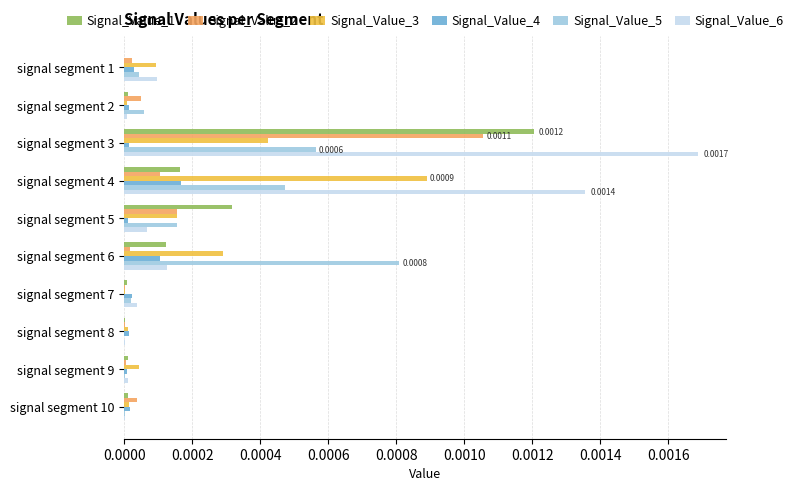

At which category is the sum across all series the highest?

signal segment 3